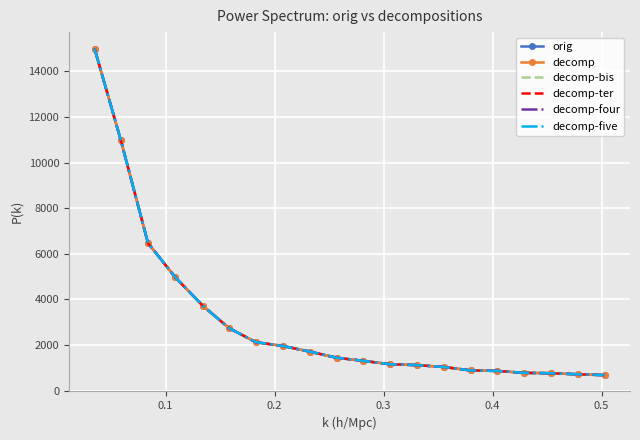

How many values in the decomp-bis series are below 1444?

10